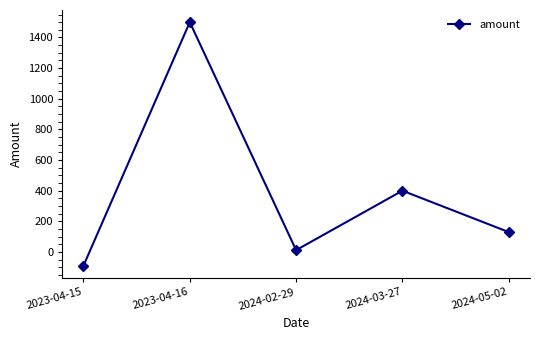

How many lines are shown in the chart?

1